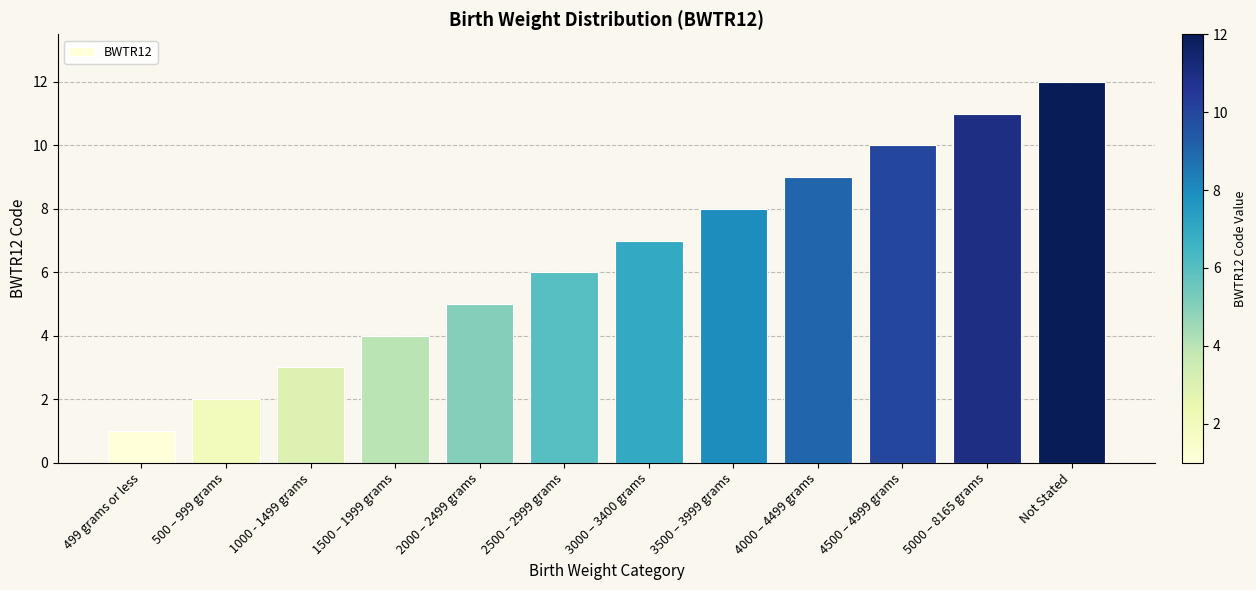

Rank the categories by value from lowest to highest.

499 grams or less, 500 – 999 grams, 1000 - 1499 grams, 1500 – 1999 grams, 2000 – 2499 grams, 2500 – 2999 grams, 3000 – 3400 grams, 3500 – 3999 grams, 4000 – 4499 grams, 4500 – 4999 grams, 5000 – 8165 grams, Not Stated